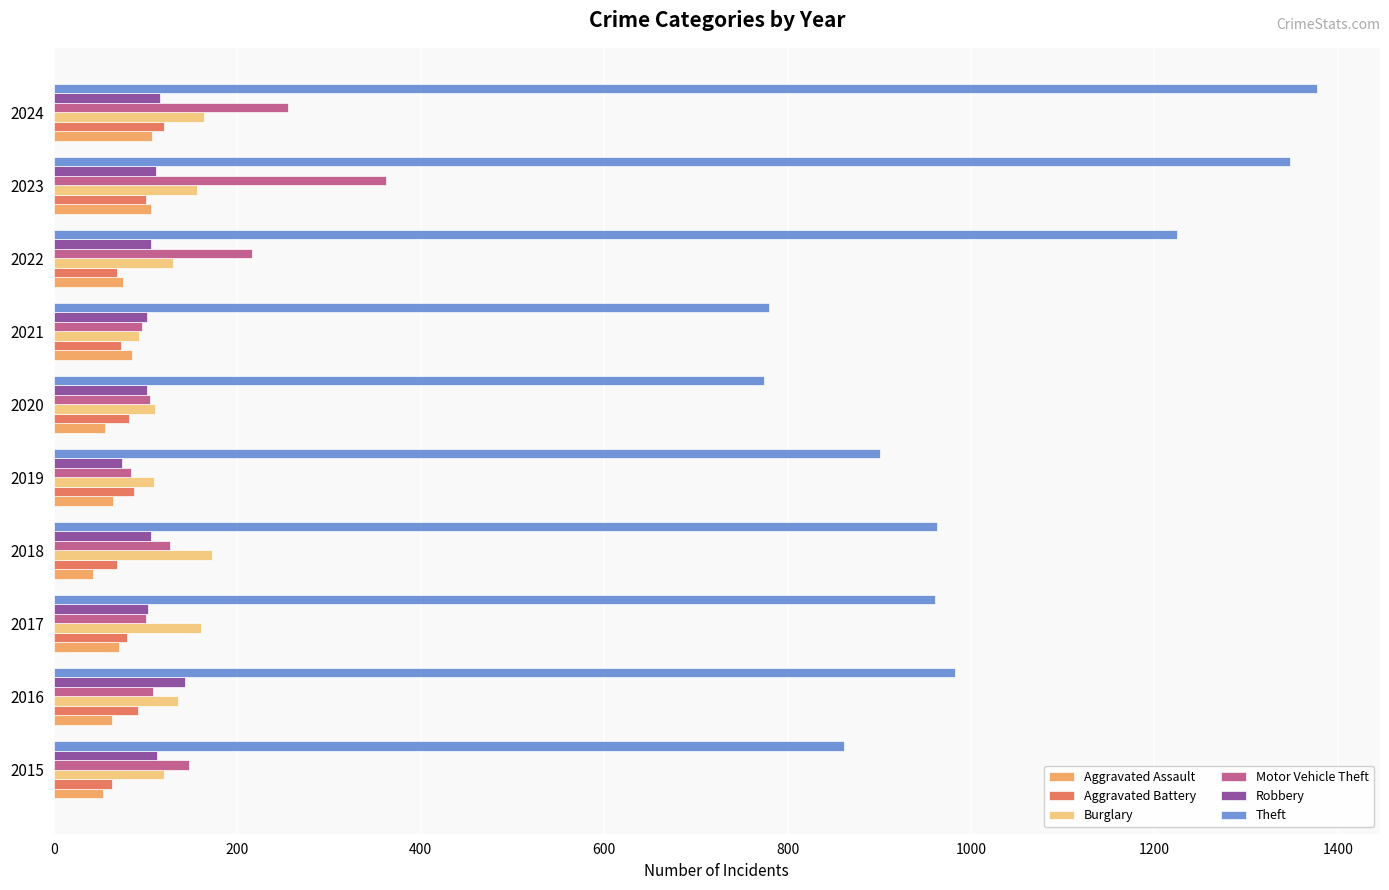

What is the total value across all series at 2015?

1360